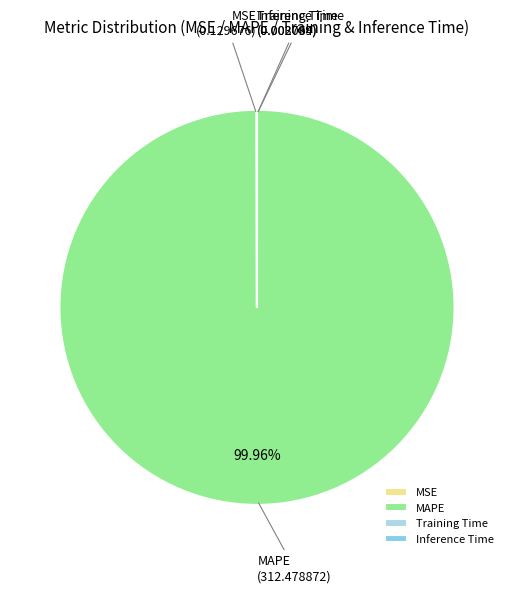

Does MAPE represent more than half of the total?

Yes